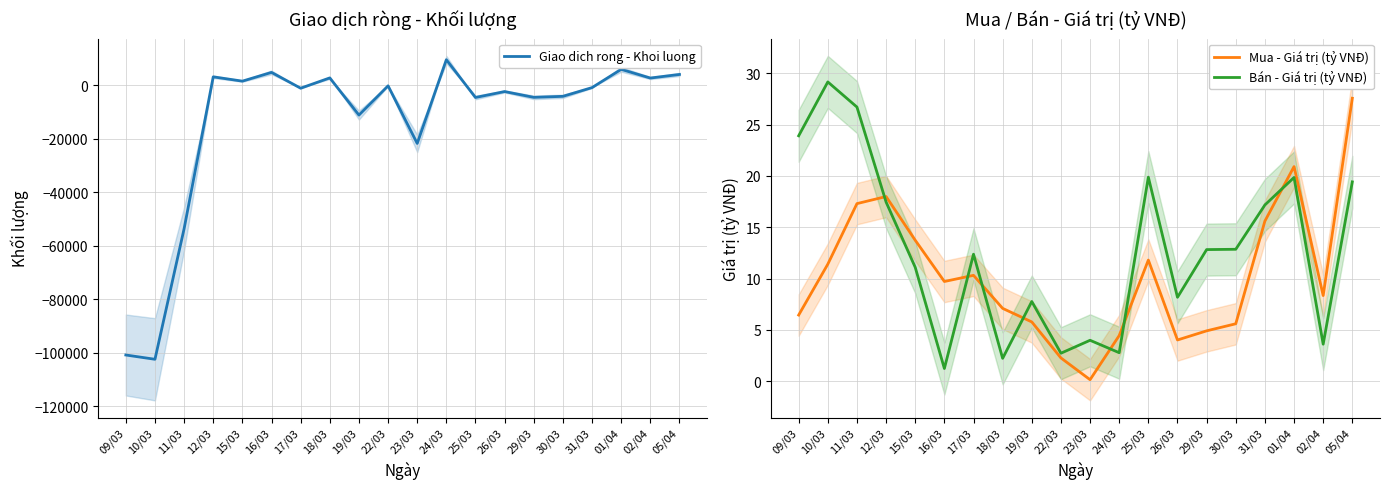

Where do Bán - Giá trị (tỷ VNĐ) and Mua - Giá trị (tỷ VNĐ) first cross each other?

11/03 and 12/03